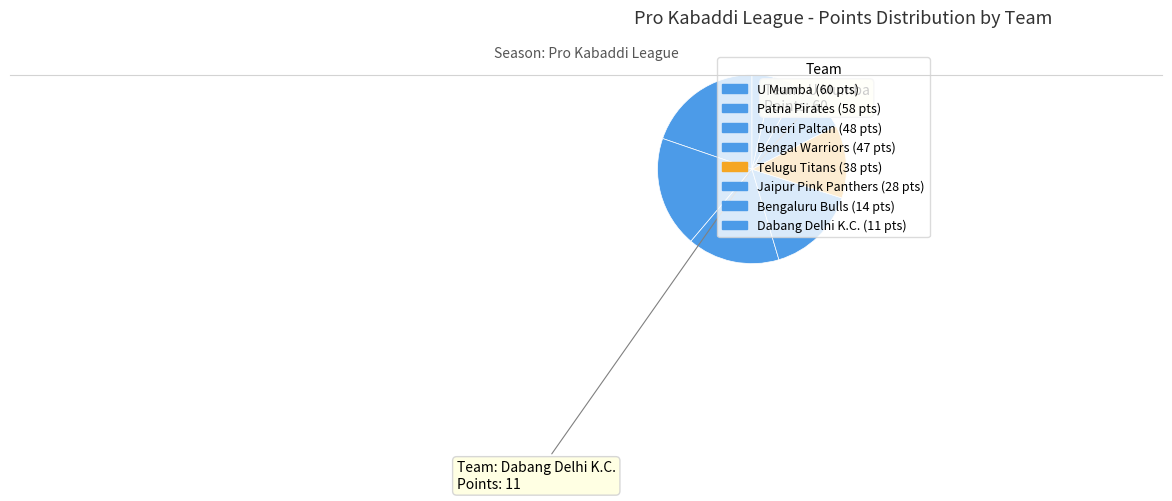

Count the number of slices in the pie.

8